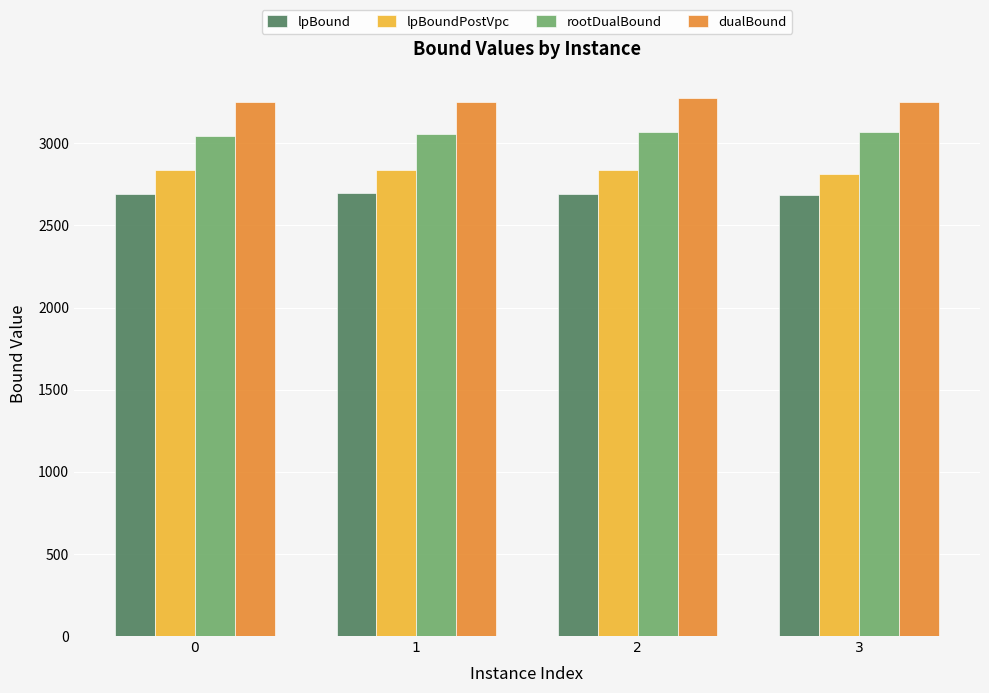

Does the chart contain stacked bars?

No